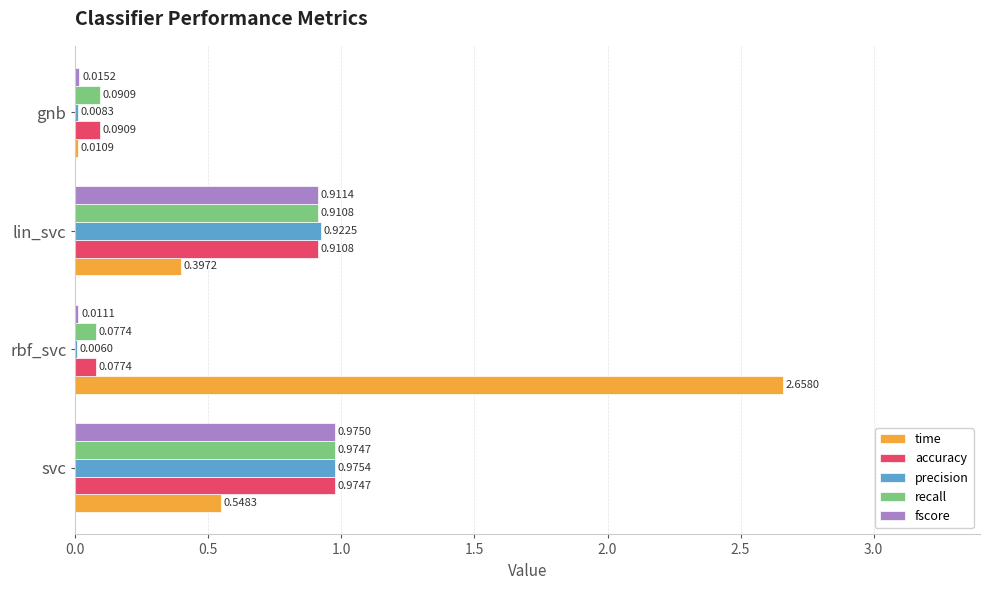

Where is precision nearest to the value 0?

rbf_svc